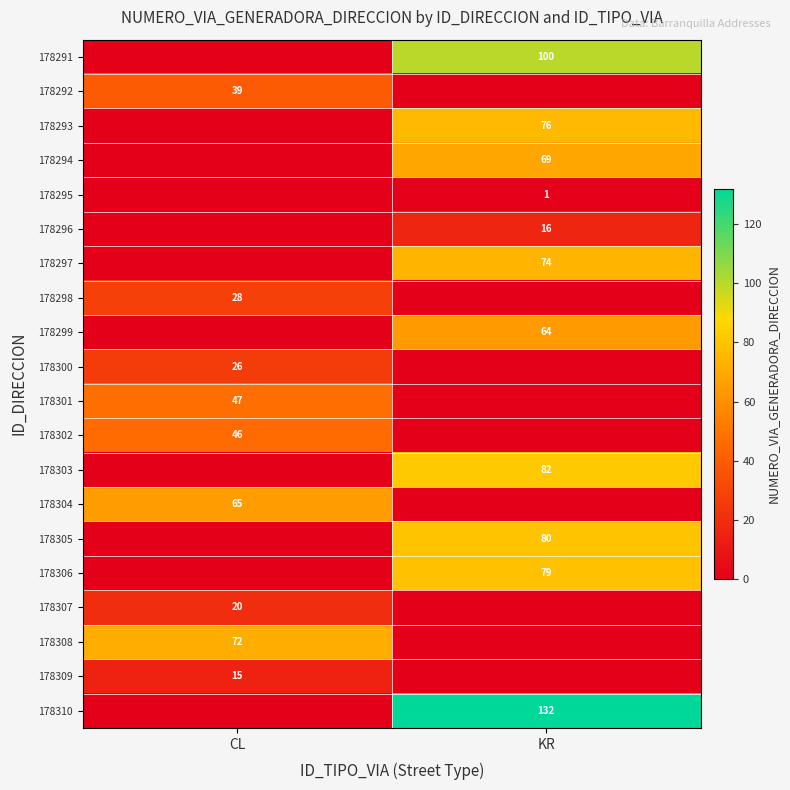

True or false: 178306 has a value of 132 at KR.

False